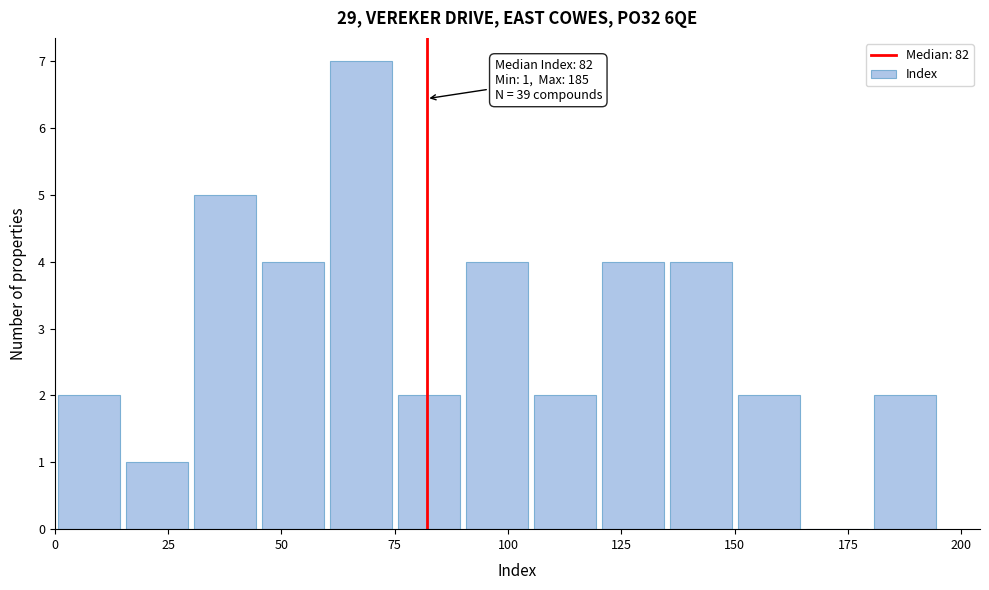

Around what value on the x-axis is the tallest bar? Give the approximate position of its centre, as read against the axis.

70